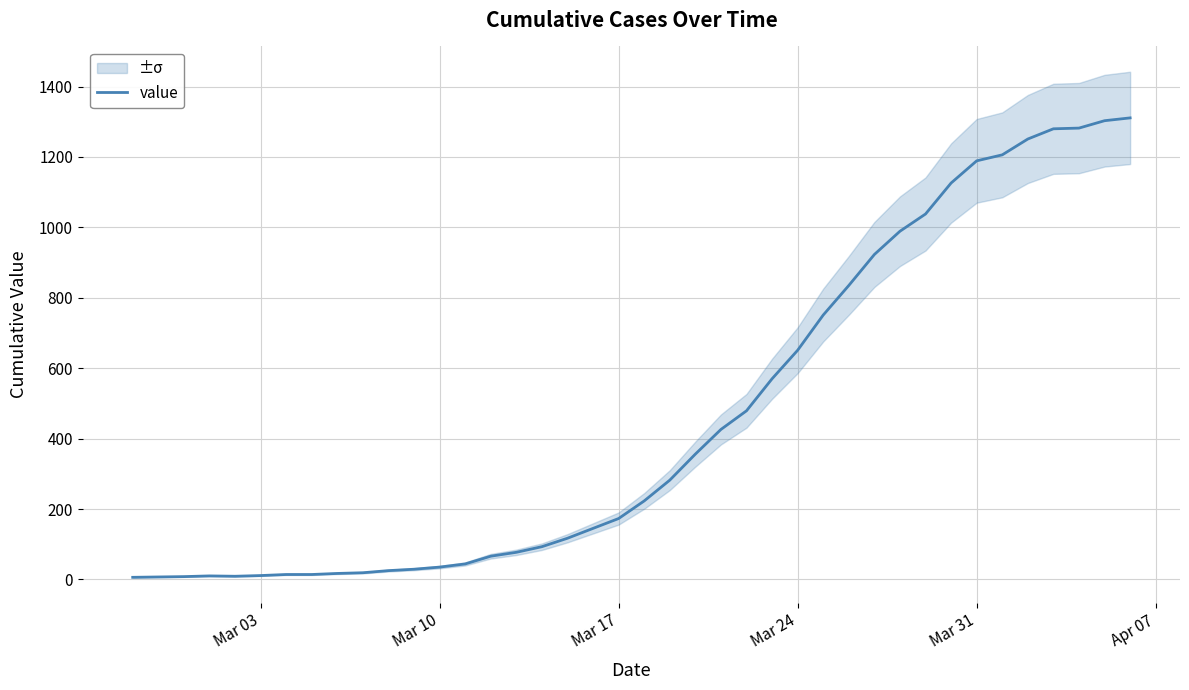

Reading left to right, list all the values displayed in this chart.

6	7	8	10	9	11	14	14	17	19	25	29	35	44	66	77	93	117	145	173	223	282	356	426	479	570	651	751	835	923	989	1038	1126	1189	1206	1251	1280	1282	1303	1311